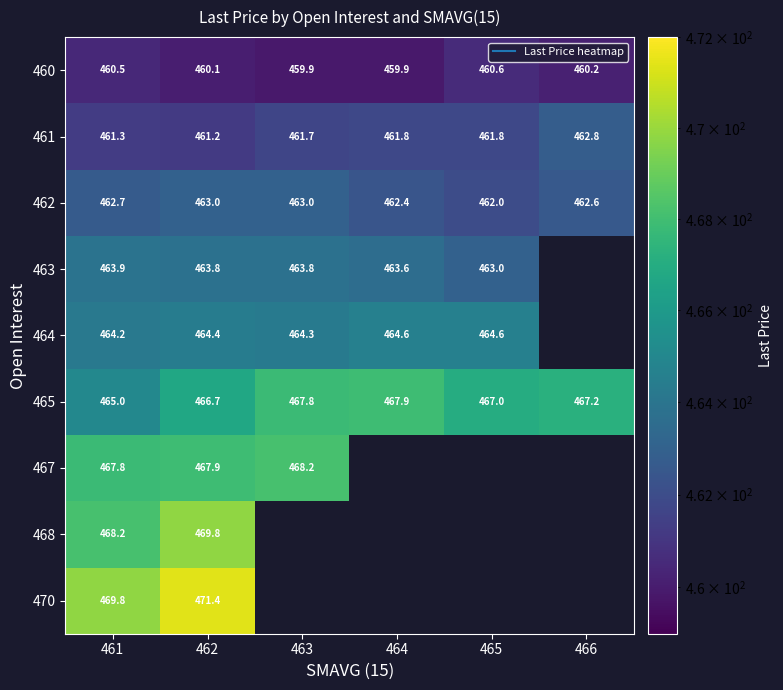

At which category does the chart reach its peak across all series?

462